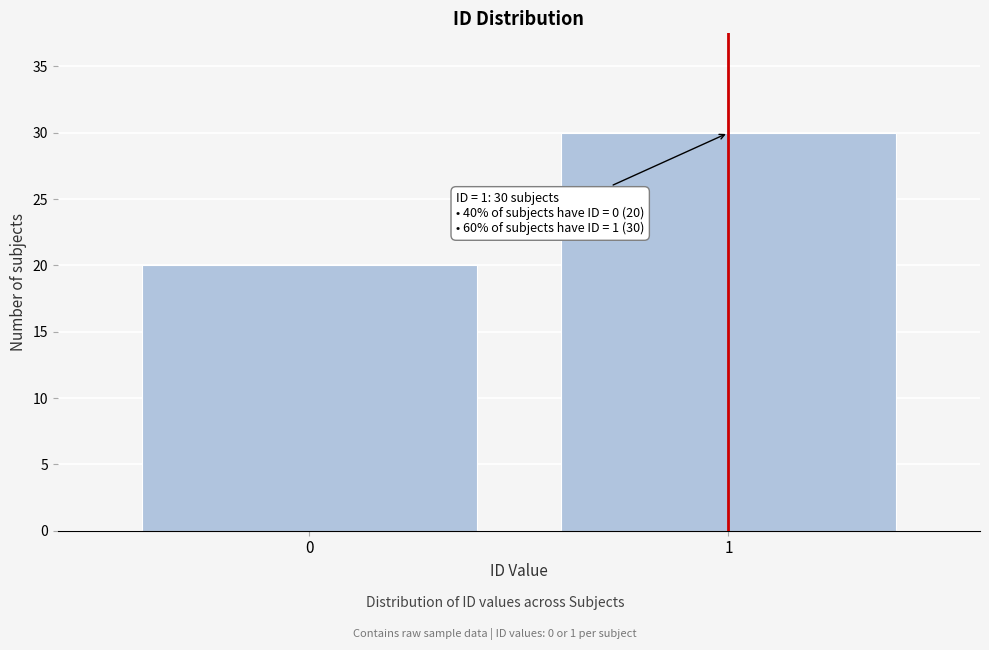

Reading left to right, transcribe all the data shown in this chart.

20	30